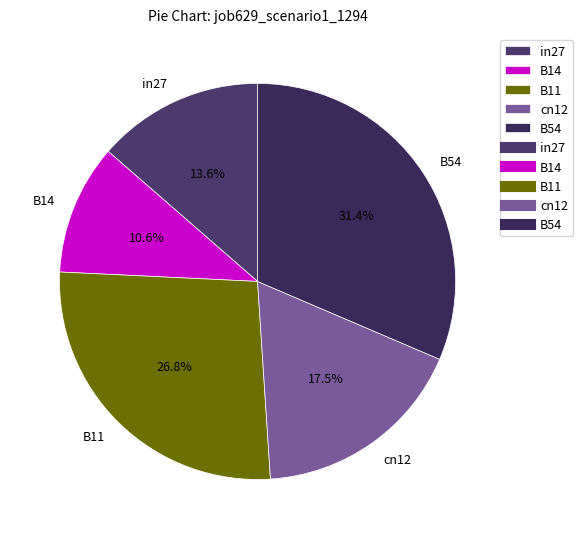

To the nearest percent, what is the combined percentage of in27 and cn12?

31%